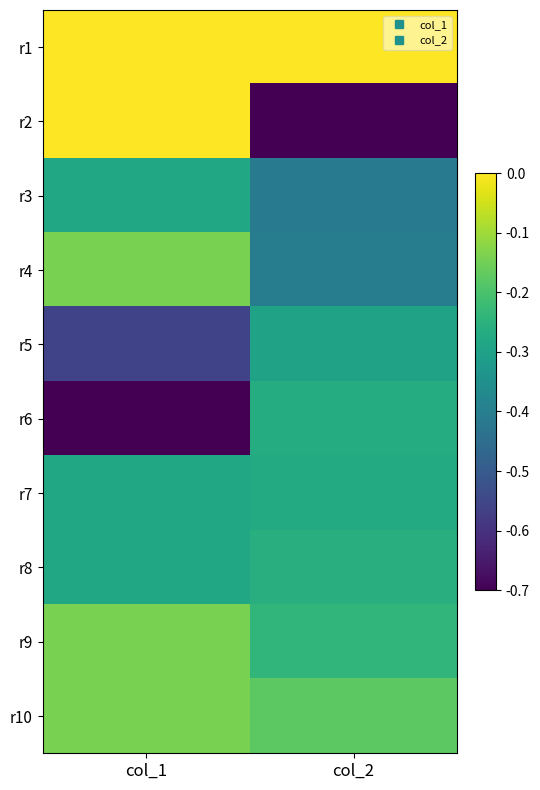

Which category has the highest value across all series?

col_1